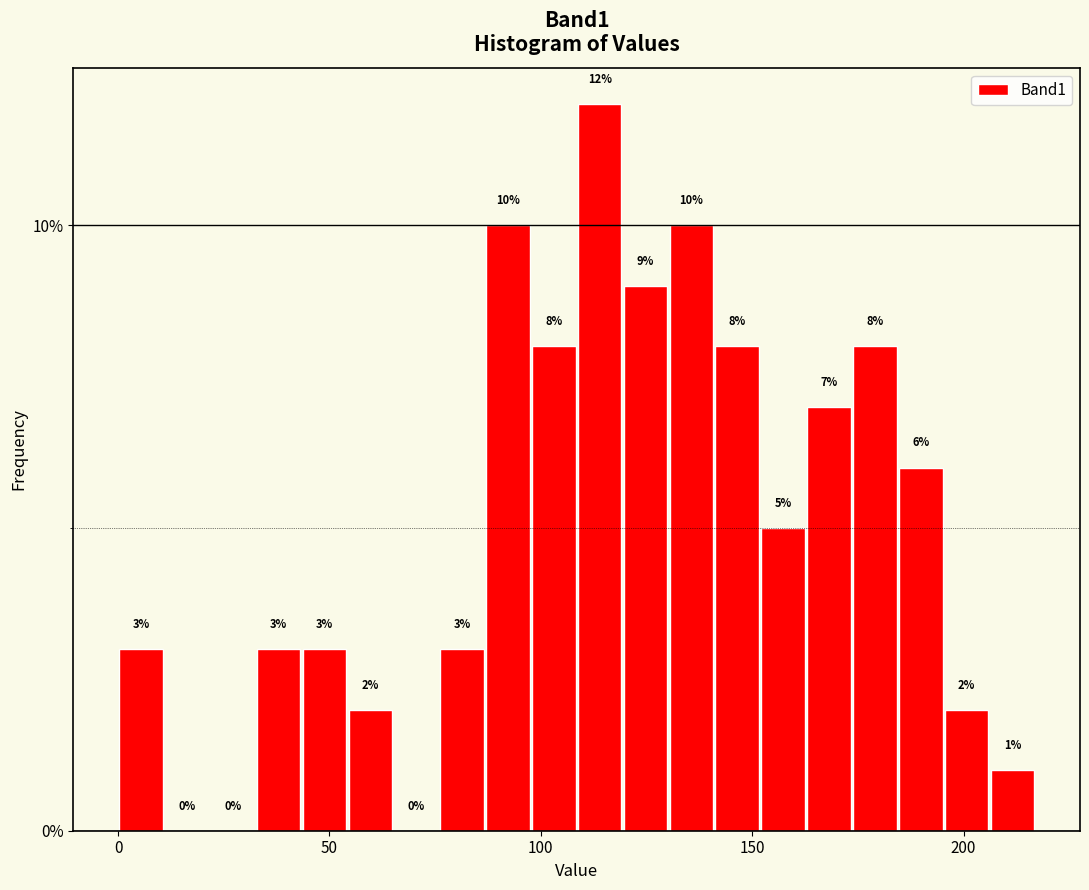

Read against the x-axis, roughly where is the centre of the tallest bar?

115